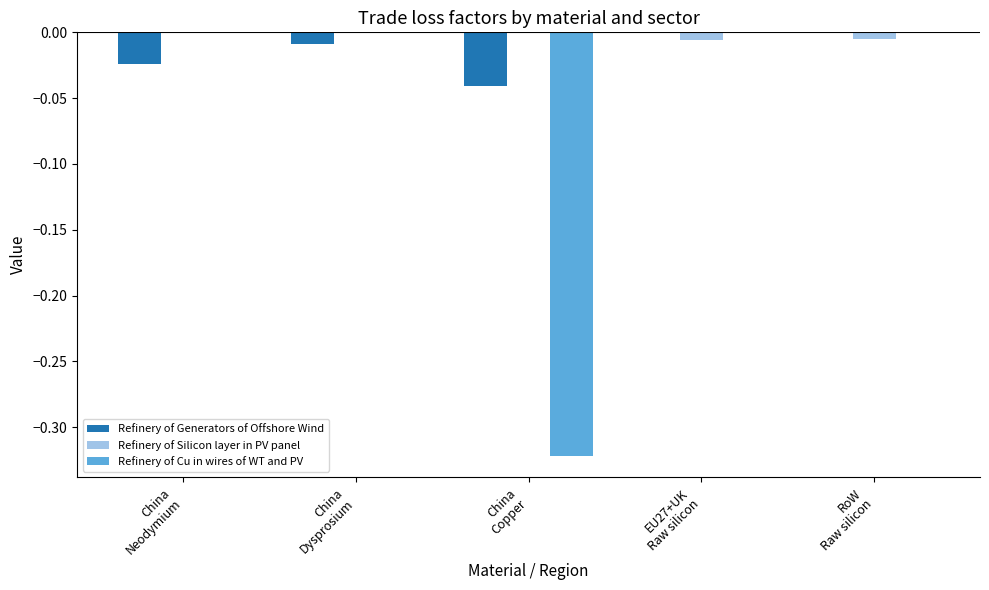

The Refinery of Generators of Offshore Wind series shows -0.0 at China
Copper. True or false?

False